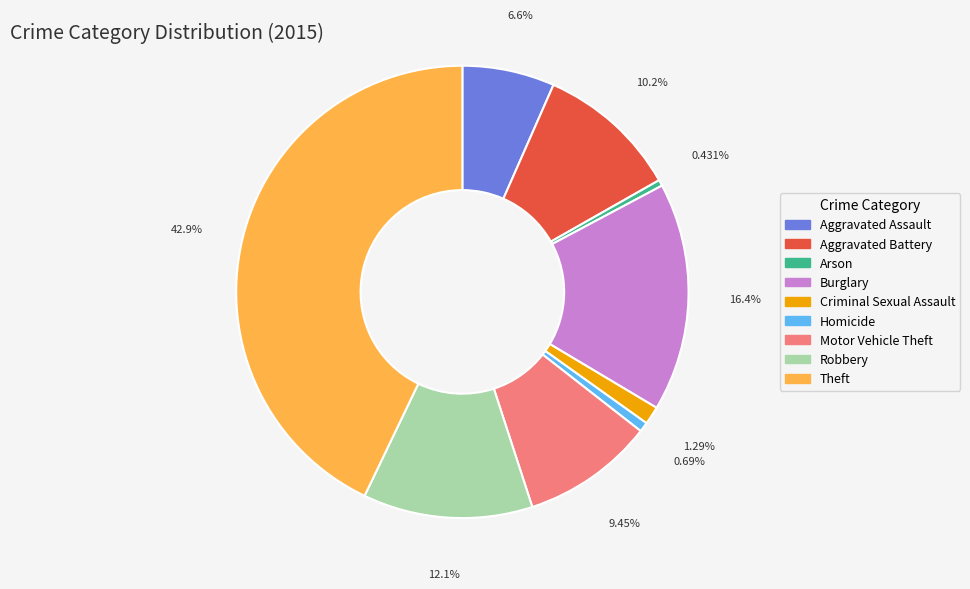

To the nearest percent, what is the combined percentage of Homicide and Aggravated Assault?

7%